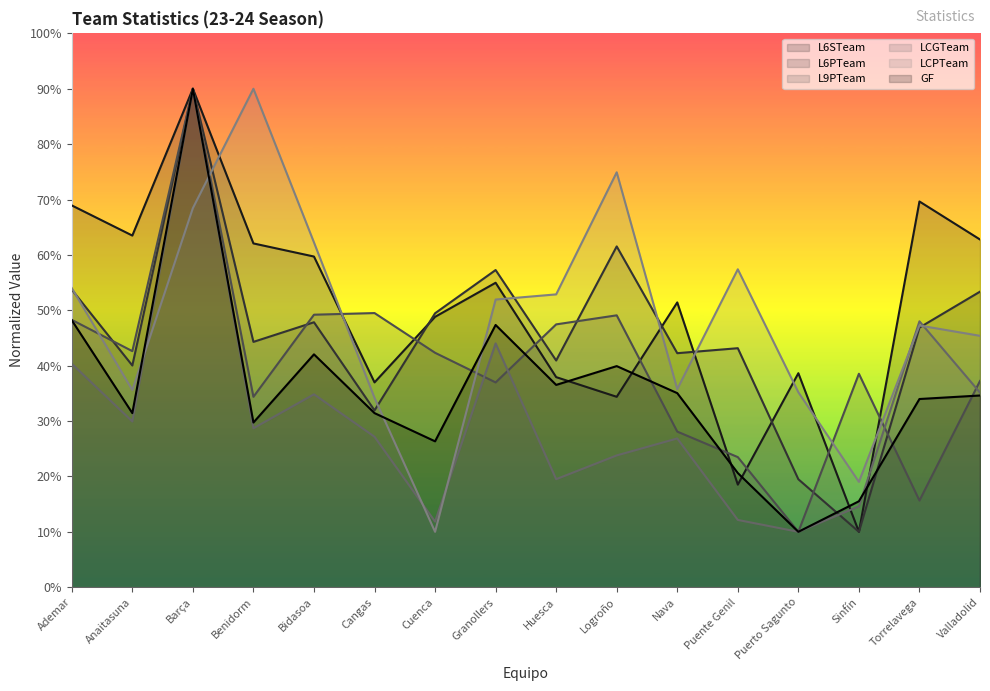

What is the label of the 15th point from the left?

Torrelavega